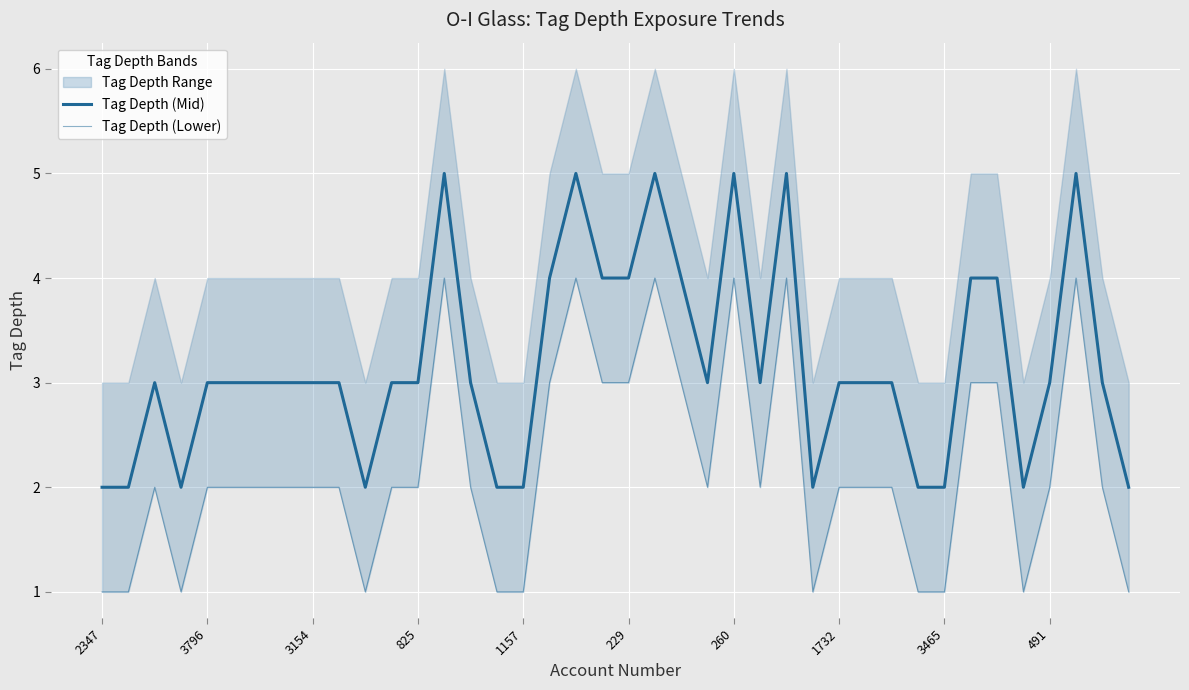

Rank the series by their maximum value, from highest to lowest.

Tag Depth (Mid), Tag Depth (Lower)